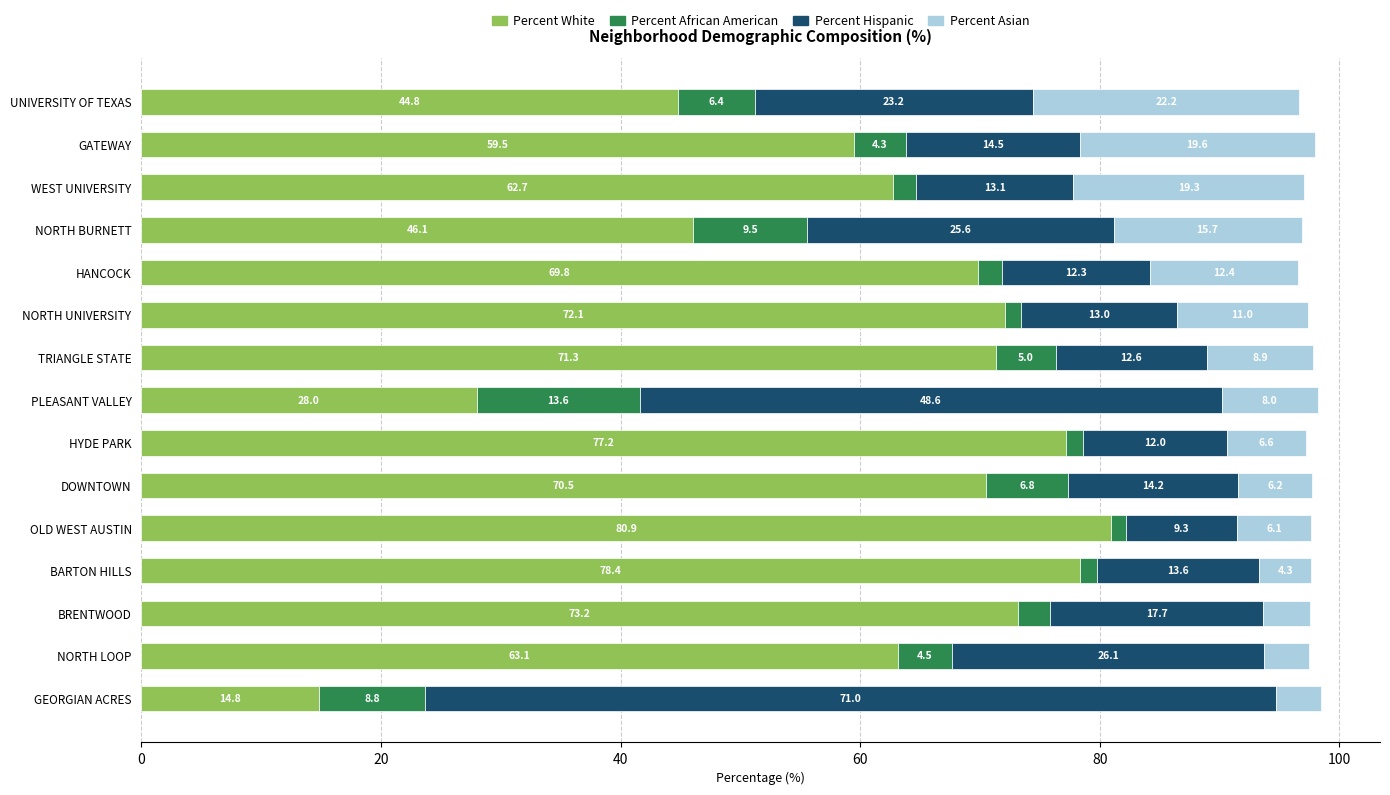

What is the average value of the Percent White series?

60.8